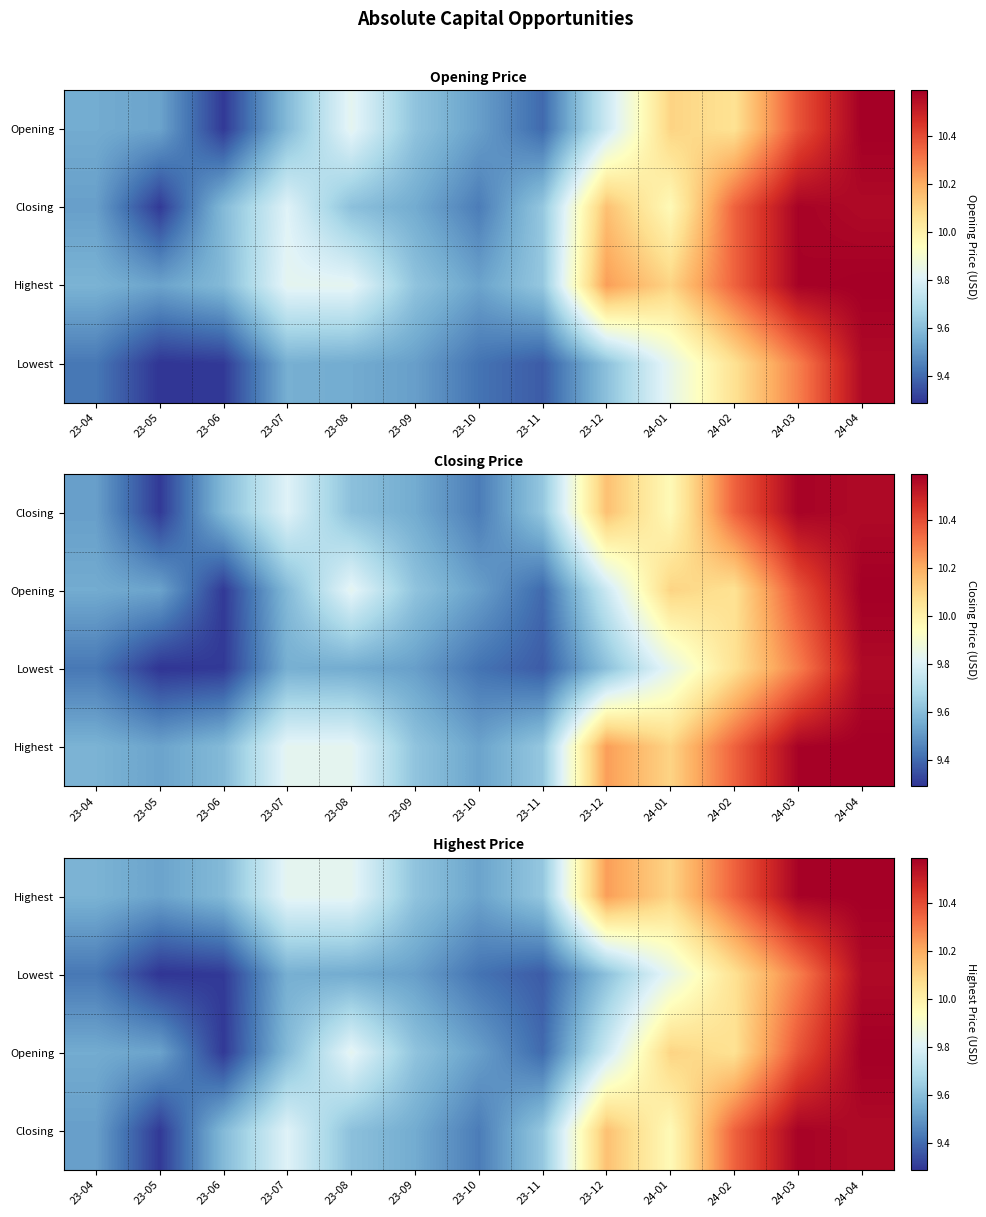

The value of Closing at 23-08 is 15.9. True or false?

False